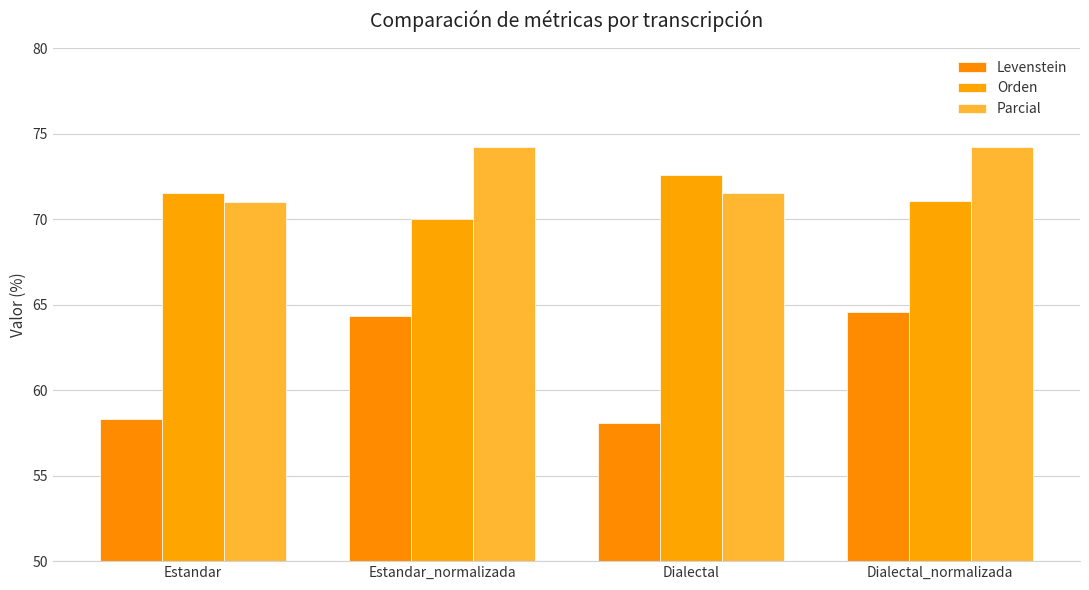

At which category is the sum across all series the highest?

Dialectal_normalizada